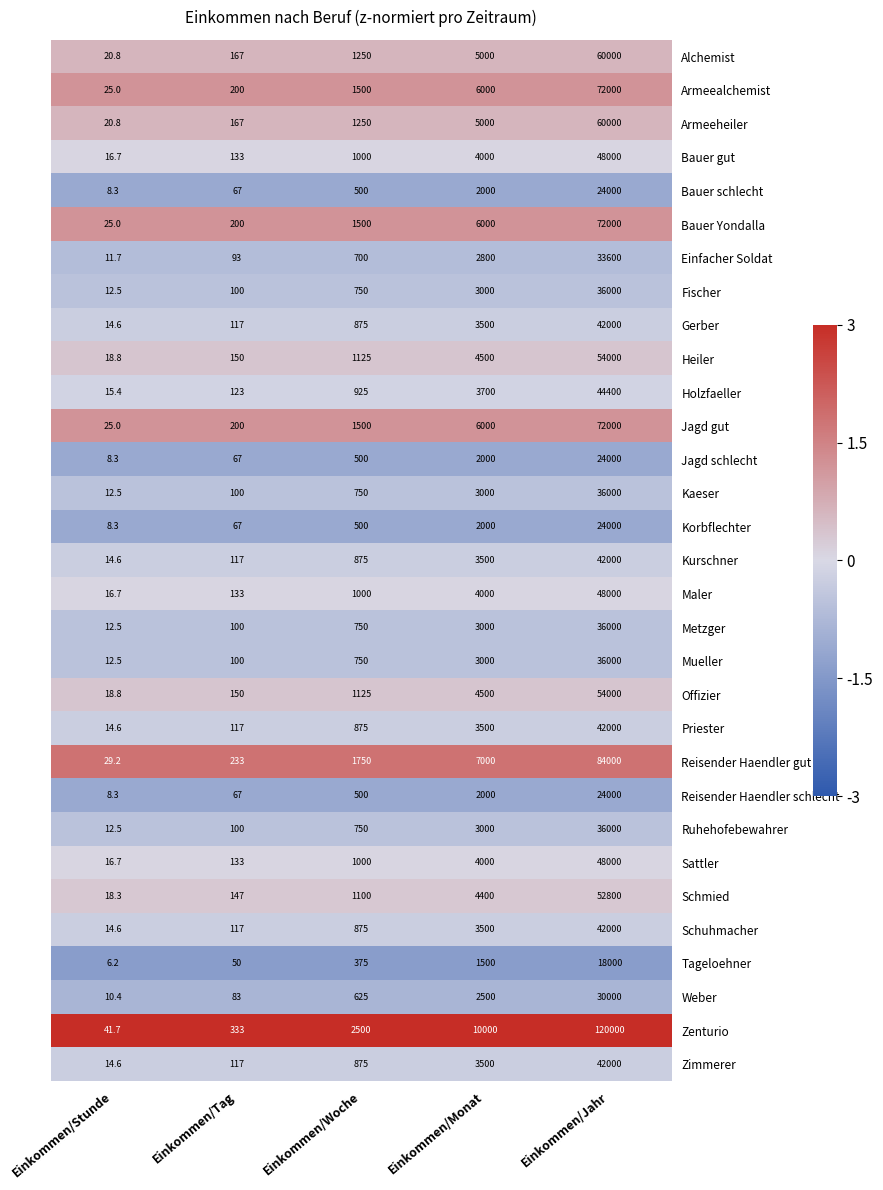

How many data points does each series have?

5